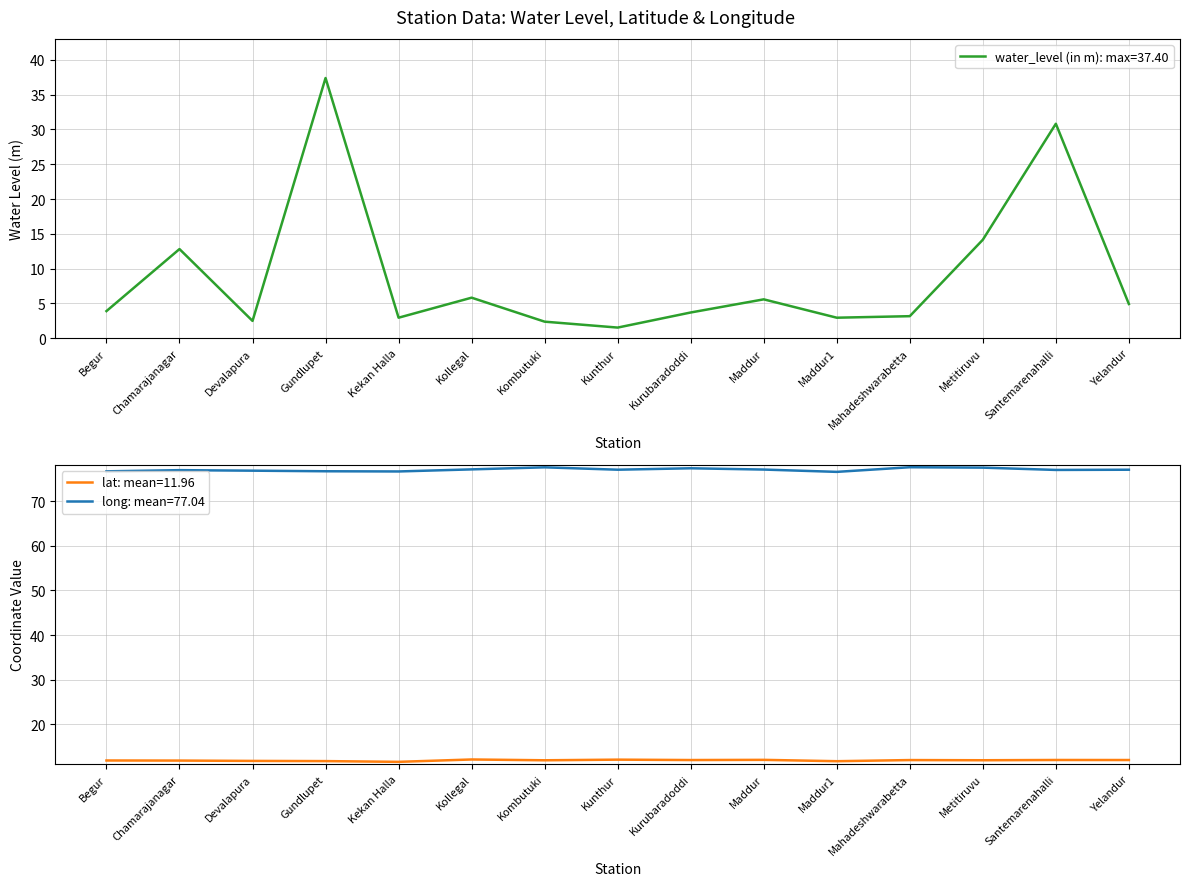

At which category is the sum across all series the highest?

Gundlupet